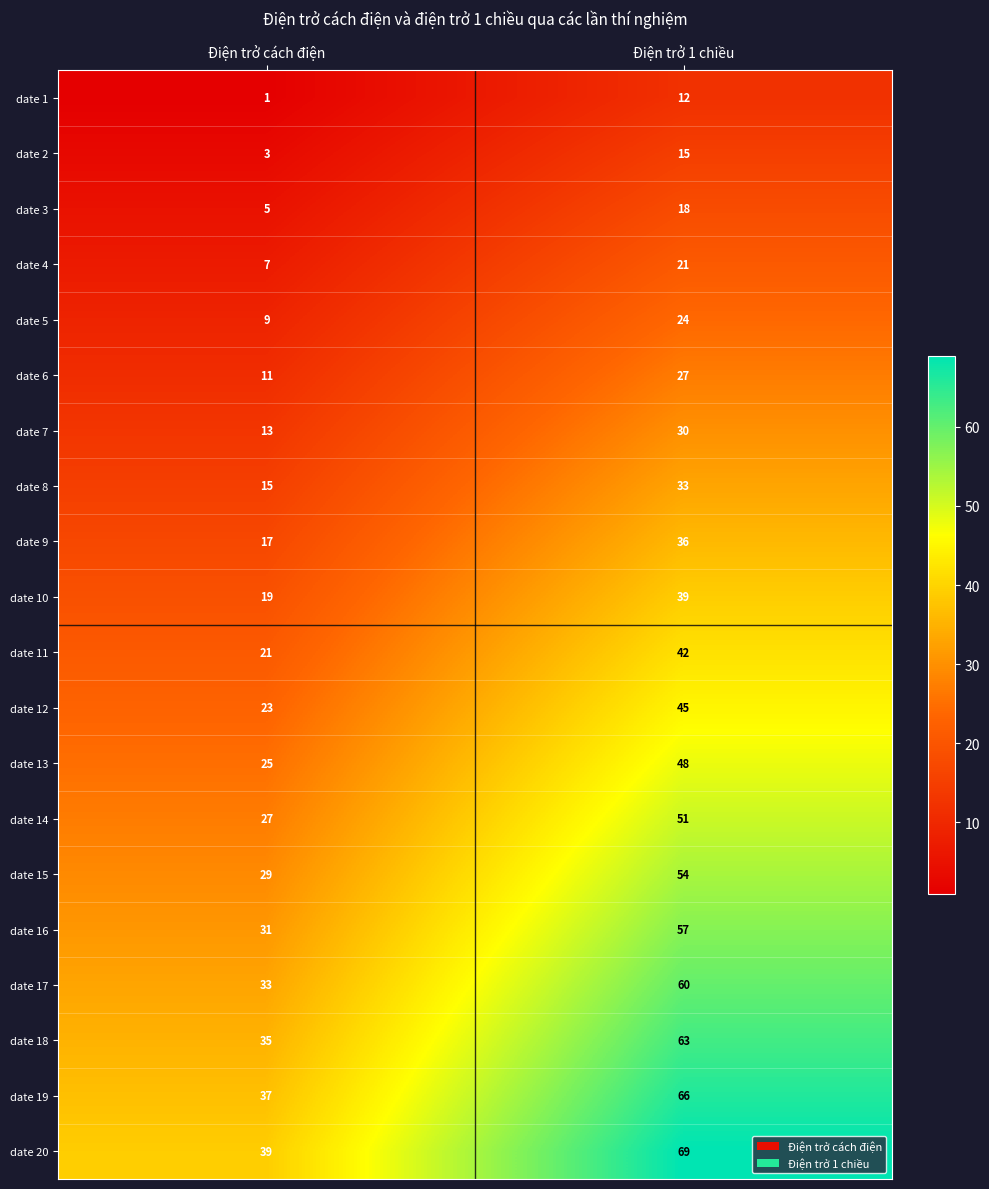

Which category has the lowest value across all series?

Điện trở cách điện